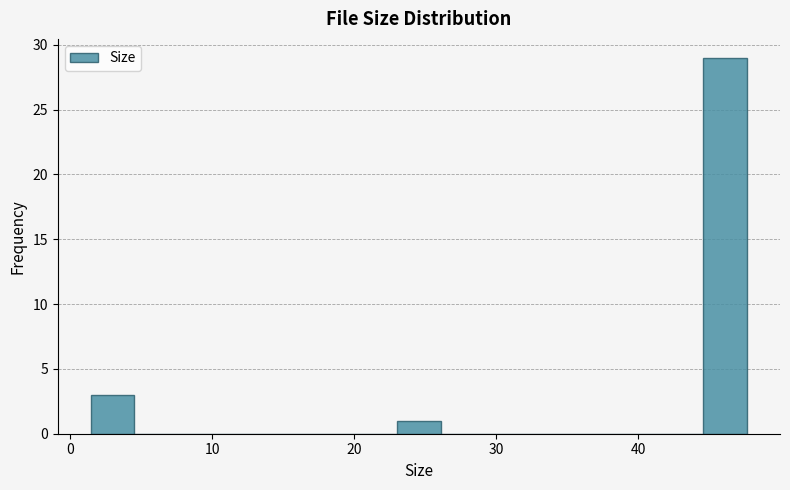

Read against the x-axis, roughly where is the centre of the tallest bar?

46